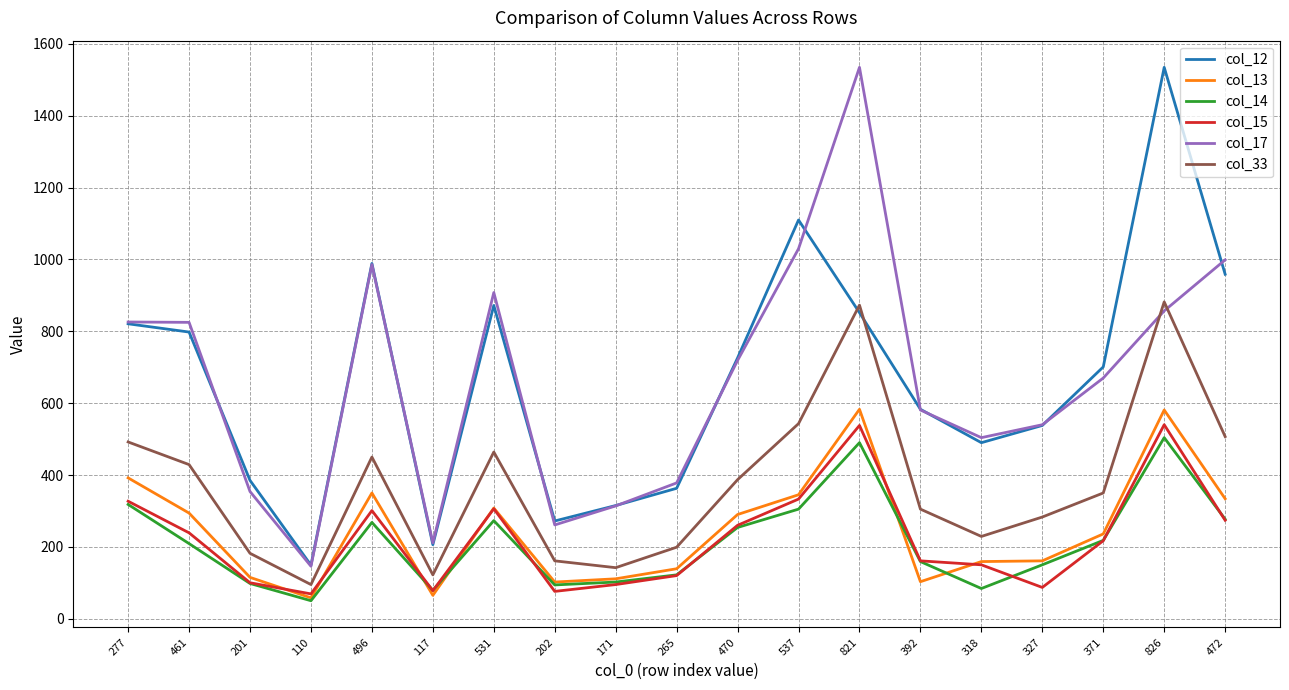

Where is the first local maximum for col_13?

496